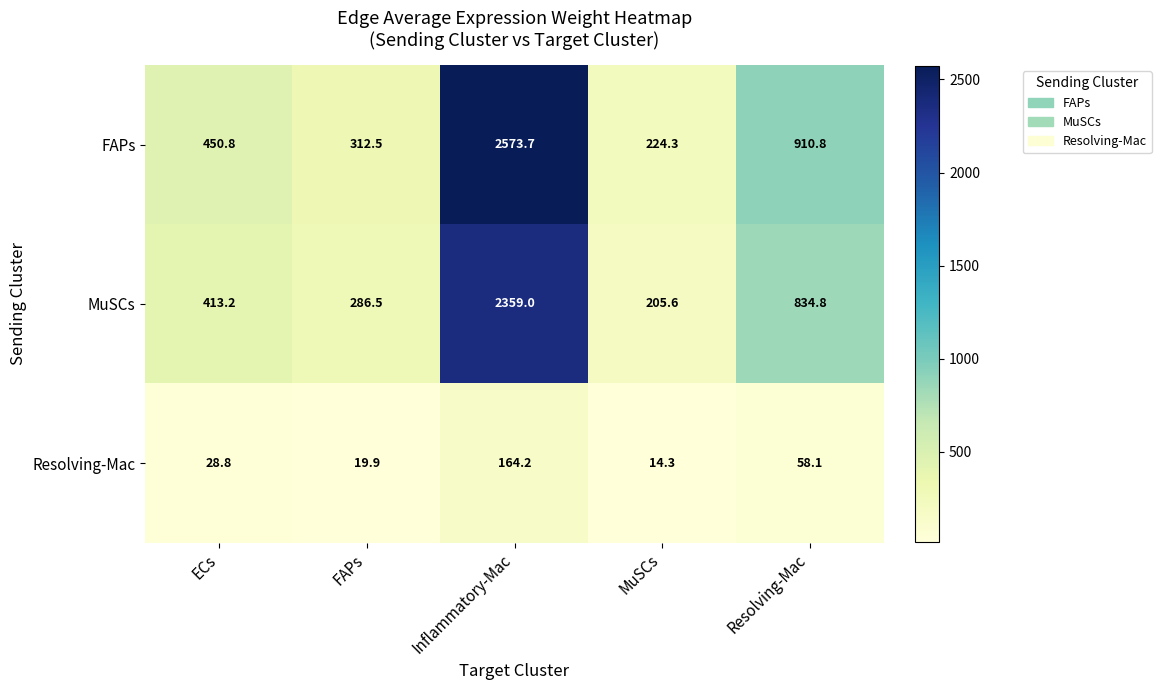

Where does the Resolving-Mac series first go above 28?

ECs